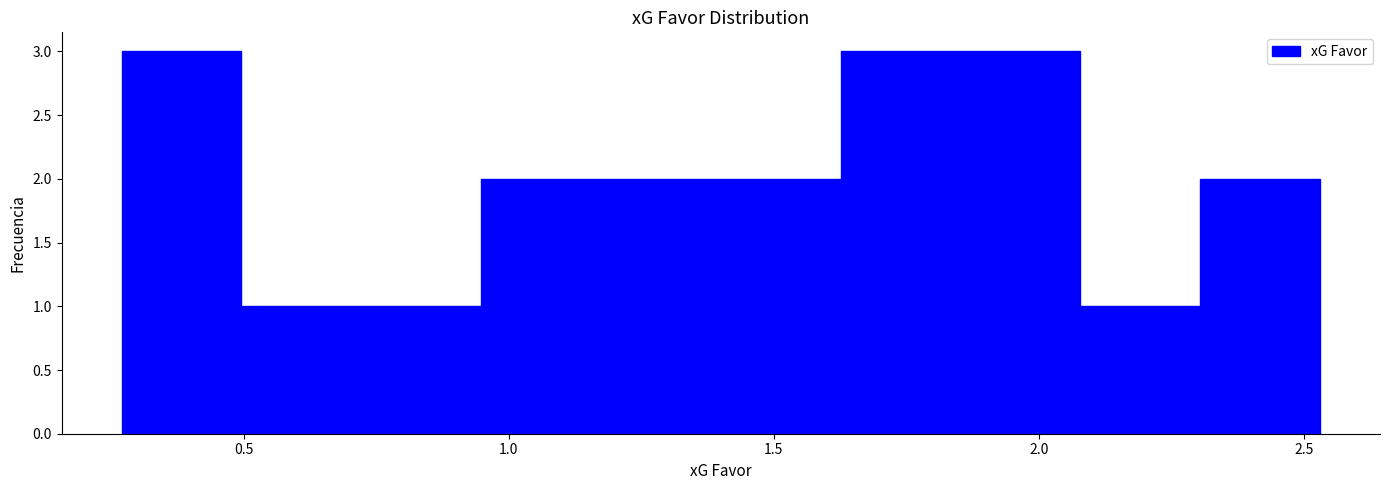

Reading left to right, list every bar in this chart as the range it spans on the x-axis followed by its height. Neither the bar edges nor the heights are printed on the chart, so give them approximately, as read against the axes.

0.25 to 0.50: 3
0.50 to 0.70: 1
0.70 to 0.95: 1
0.95 to 1.15: 2
1.15 to 1.40: 2
1.40 to 1.65: 2
1.65 to 1.85: 3
1.85 to 2.10: 3
2.10 to 2.30: 1
2.30 to 2.55: 2